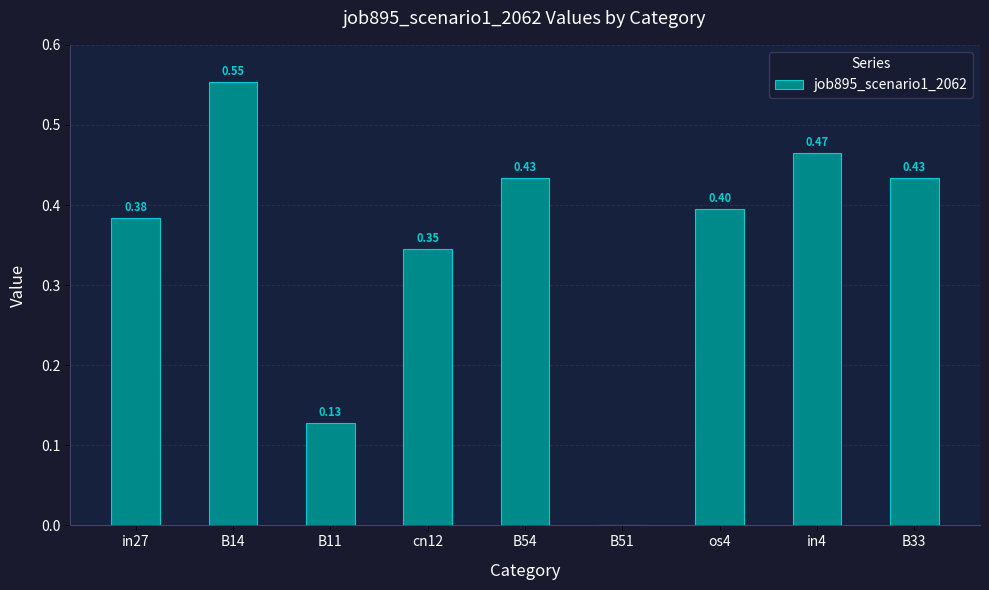

What is the sum of all values?

3.1